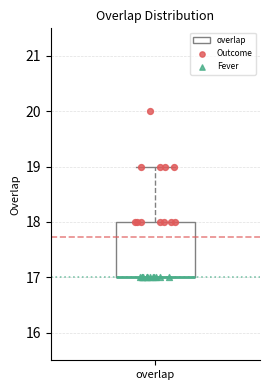

Transcribe this box plot: give where the median line is, the range the box spans, and where the two whiskers end, as read against the y-axis. The values are not printed on the chart, so give them approximately, as read against the axis.

median 17 (drawn on the box's lower edge), box 17 to 18, whiskers 17 to 19